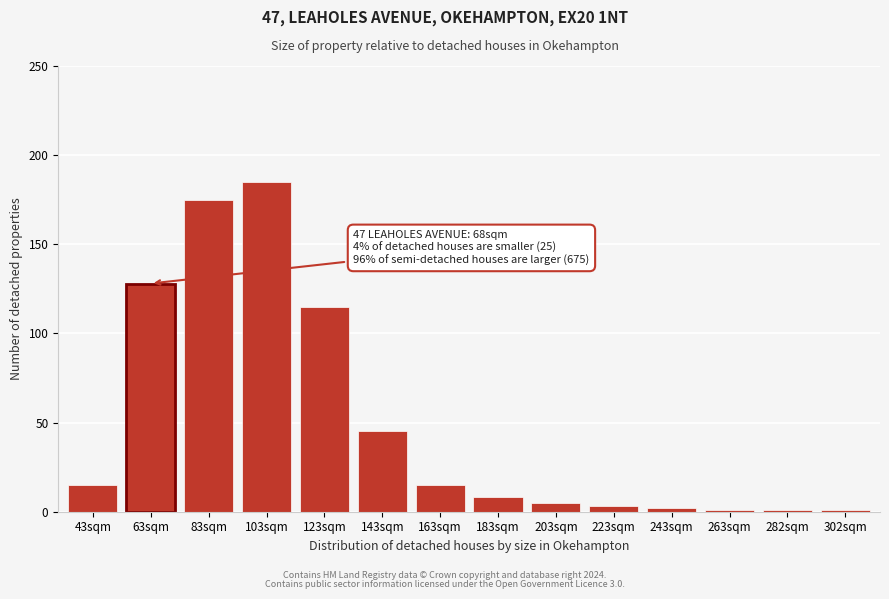

Reading left to right, what are all the values shown in this chart?

43sqm=15	63sqm=128	83sqm=175	103sqm=185	123sqm=115	143sqm=45	163sqm=15	183sqm=8	203sqm=5	223sqm=3	243sqm=2	263sqm=1	282sqm=1	302sqm=1